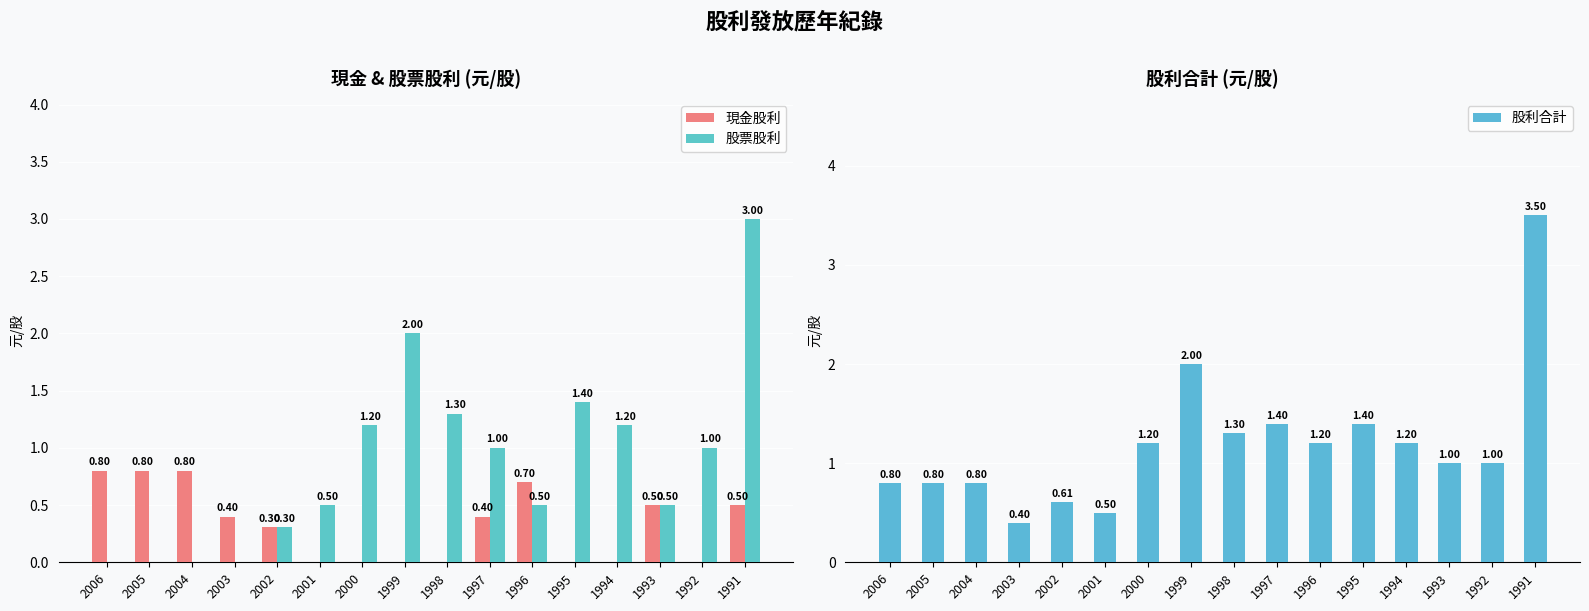

What is the value of the 股利合計 bar at the 16th from the left?

3.5